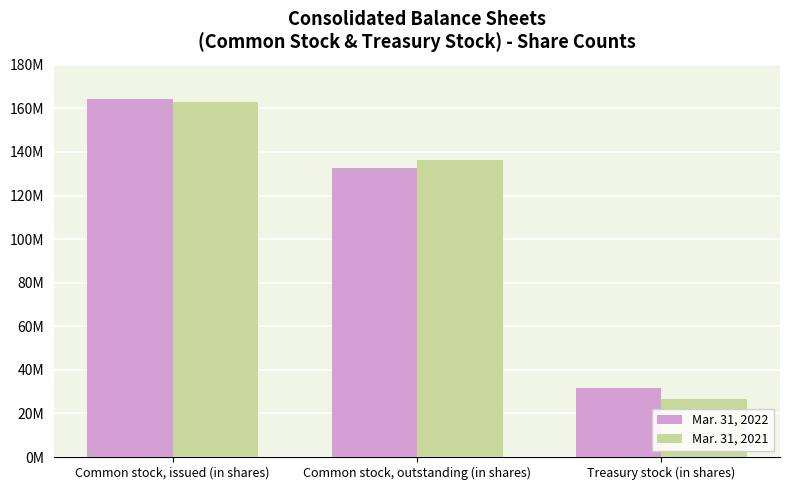

At how many categories does at least one series exceed 100817352?

2